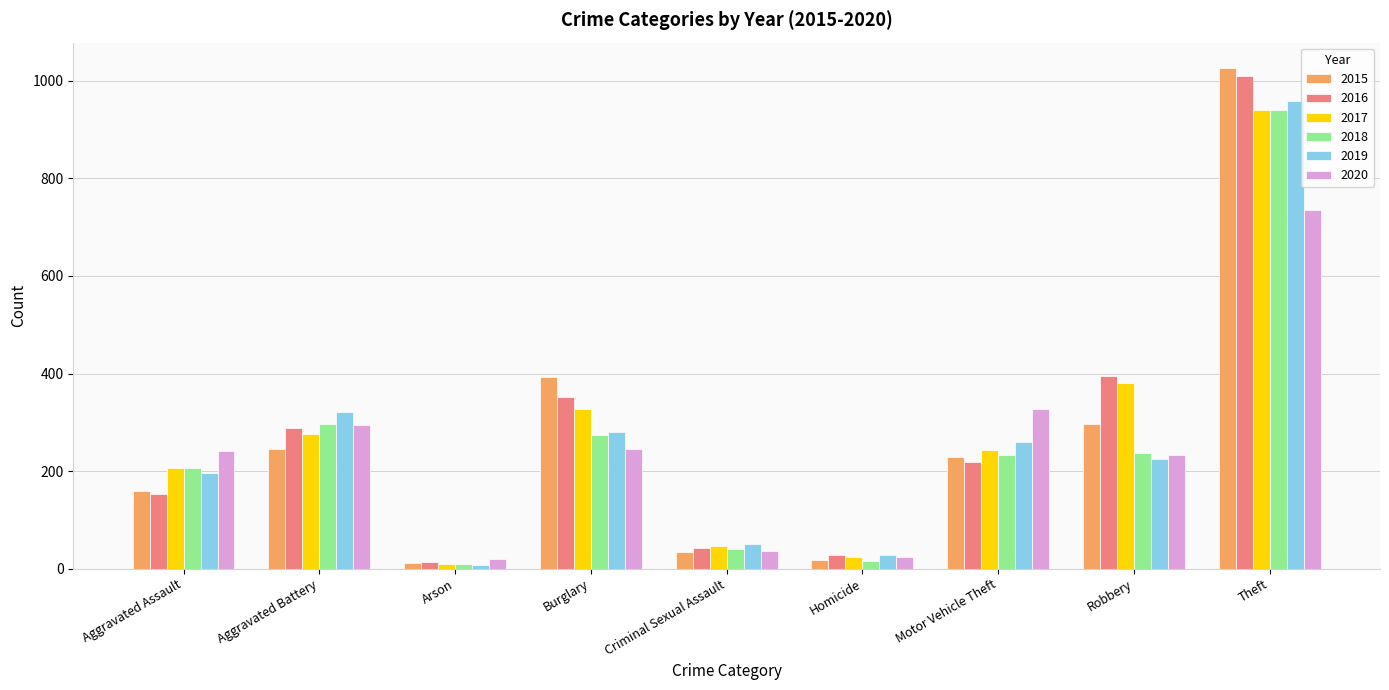

How many data points in 2017 are less than 243?

4